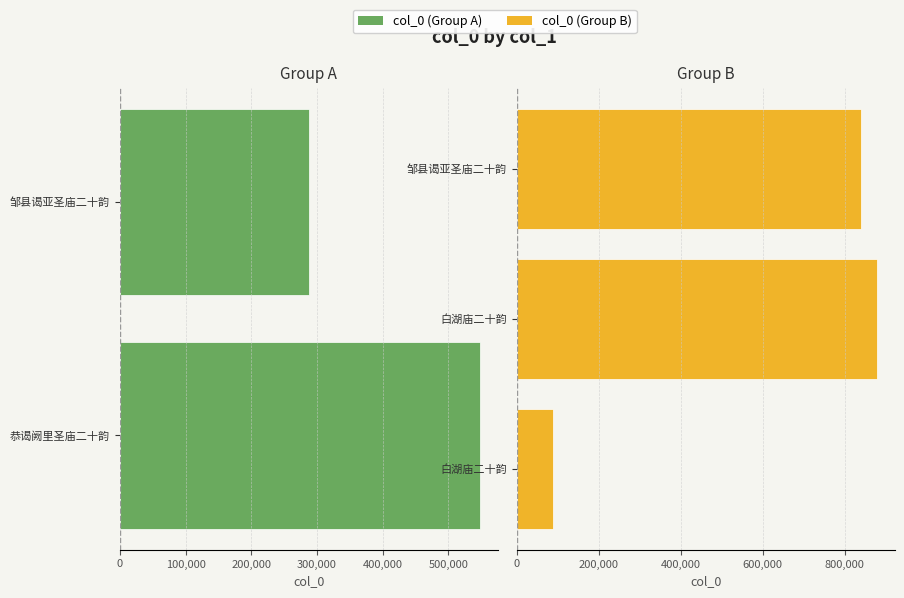

What is the label of the 5th bar from the left?

邹县谒亚圣庙二十韵